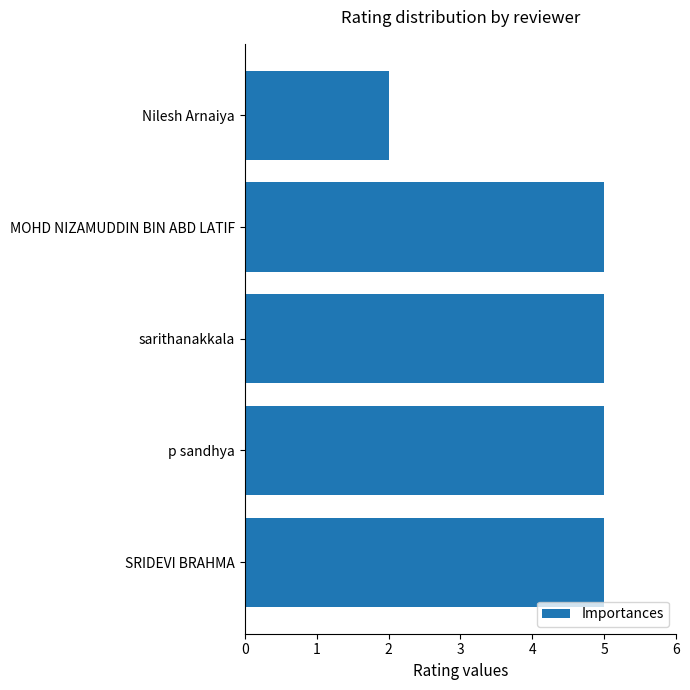

Reading top to bottom, transcribe all the data shown in this chart.

2	5	5	5	5